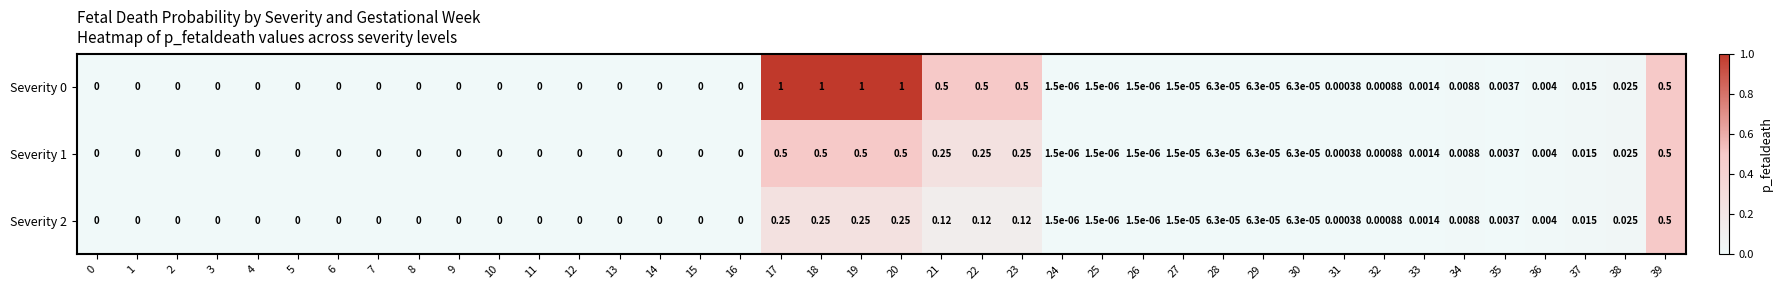

List the series in order of their peak value, highest first.

Severity 0, Severity 1, Severity 2